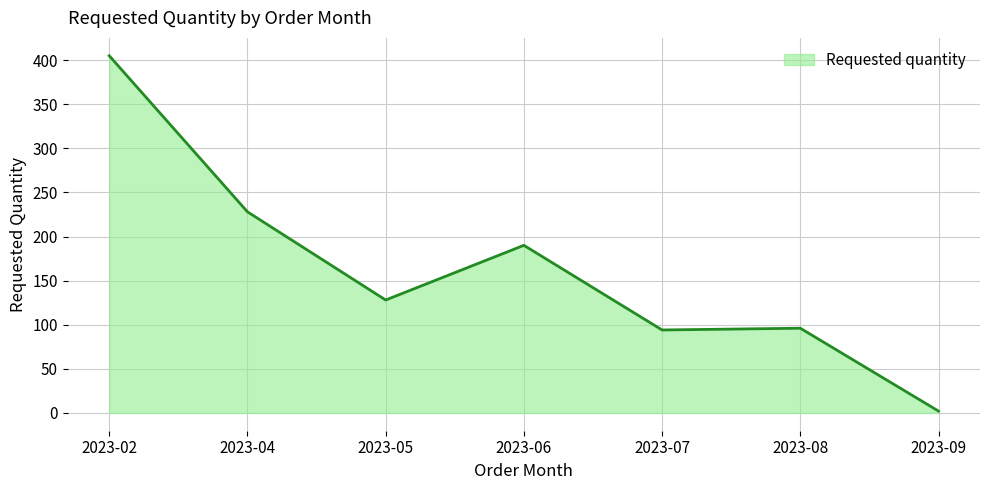

What is the average value?

163